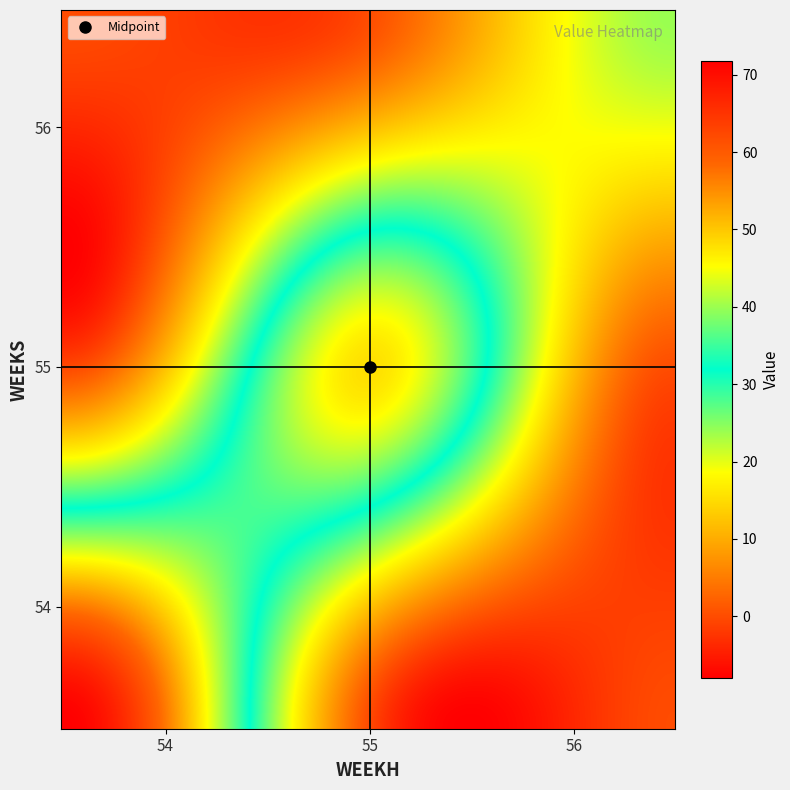

List the series in order of their peak value, lowest first.

56, 55, 54